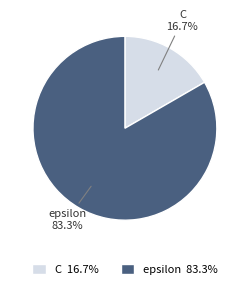

How many segments does this pie chart have?

2